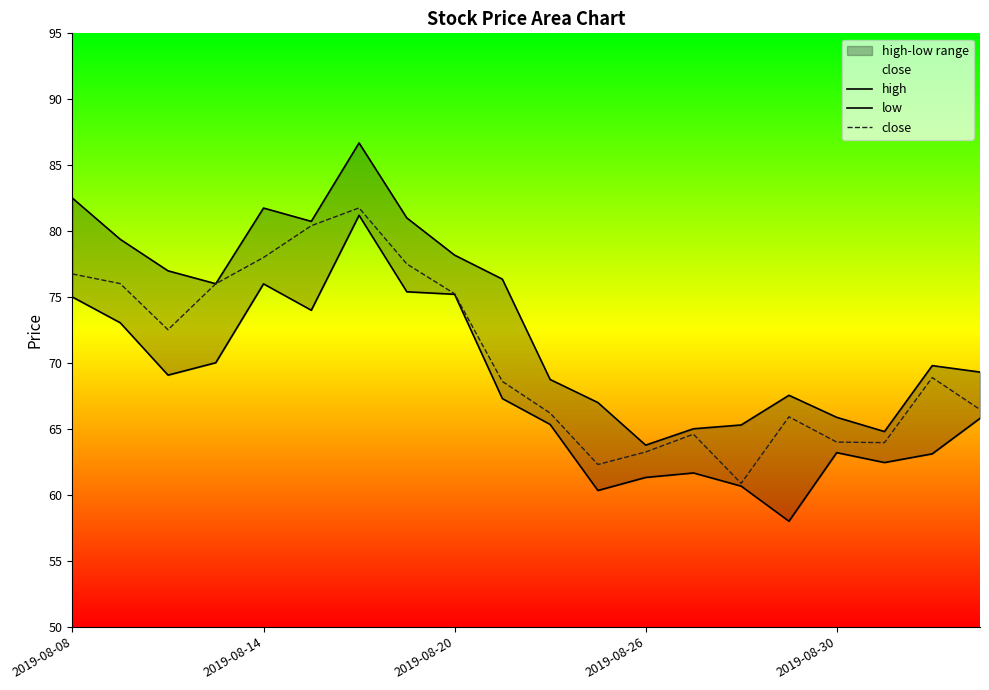

What is the difference between the second highest and minimum values in the high series?

18.7